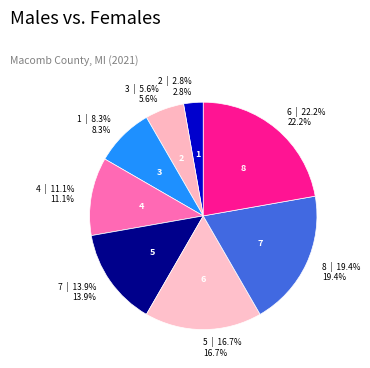

Is the sum of 7 and 5 greater than half?

No